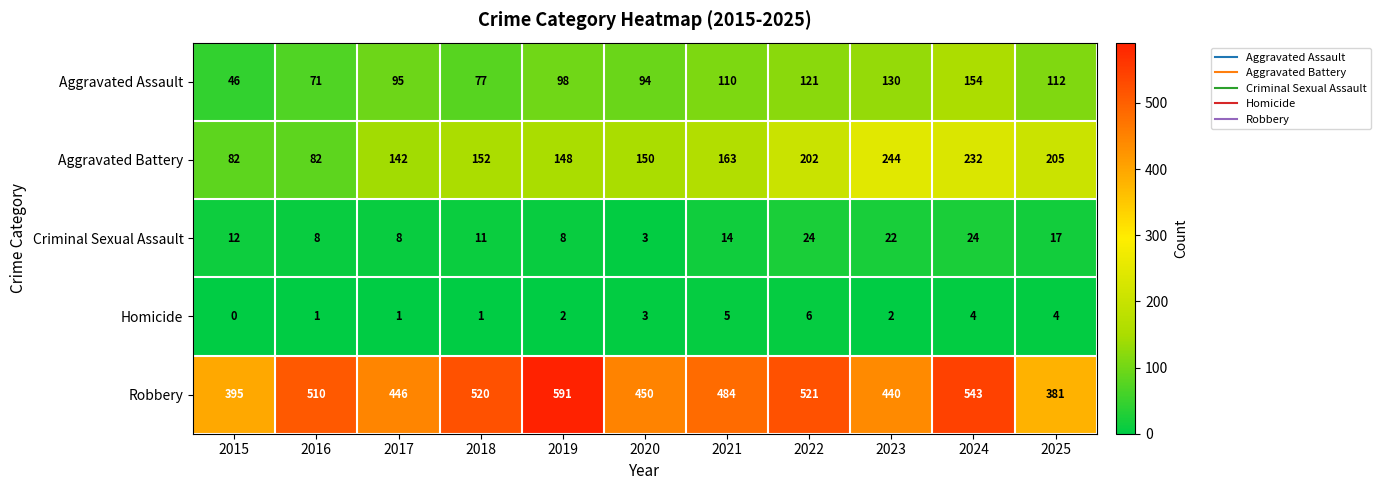

Which series changed the most between 2017 and 2025?

Robbery